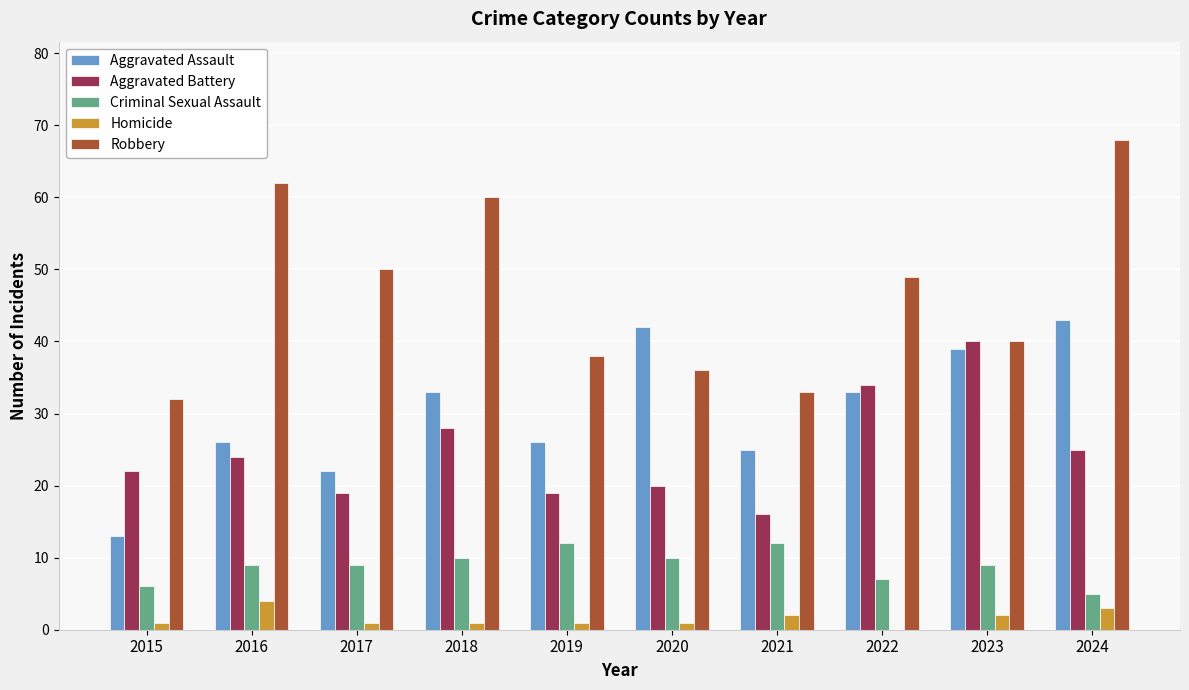

Reading right to left, list all the values displayed in this chart.

Aggravated Assault: 2024=43	2023=39	2022=33	2021=25	2020=42	2019=26	2018=33	2017=22	2016=26	2015=13
Aggravated Battery: 2024=25	2023=40	2022=34	2021=16	2020=20	2019=19	2018=28	2017=19	2016=24	2015=22
Criminal Sexual Assault: 2024=5	2023=9	2022=7	2021=12	2020=10	2019=12	2018=10	2017=9	2016=9	2015=6
Homicide: 2024=3	2023=2	2022=0	2021=2	2020=1	2019=1	2018=1	2017=1	2016=4	2015=1
Robbery: 2024=68	2023=40	2022=49	2021=33	2020=36	2019=38	2018=60	2017=50	2016=62	2015=32